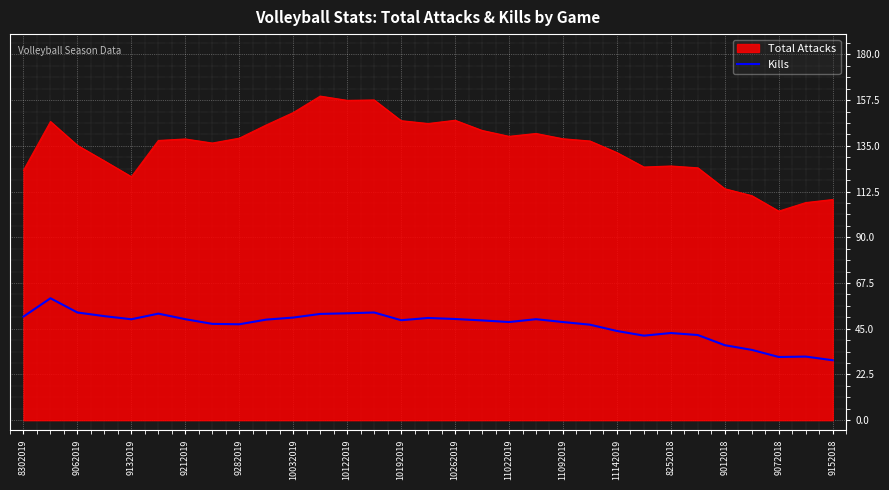

What is the minimum value shown in the chart?

29.5